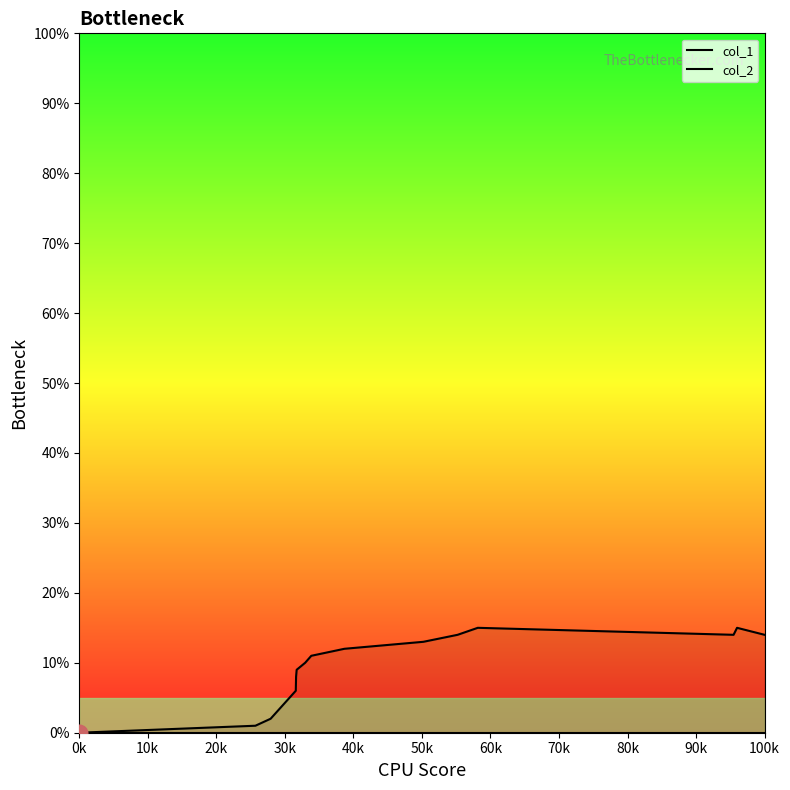

How many categories are shown in the chart?

15